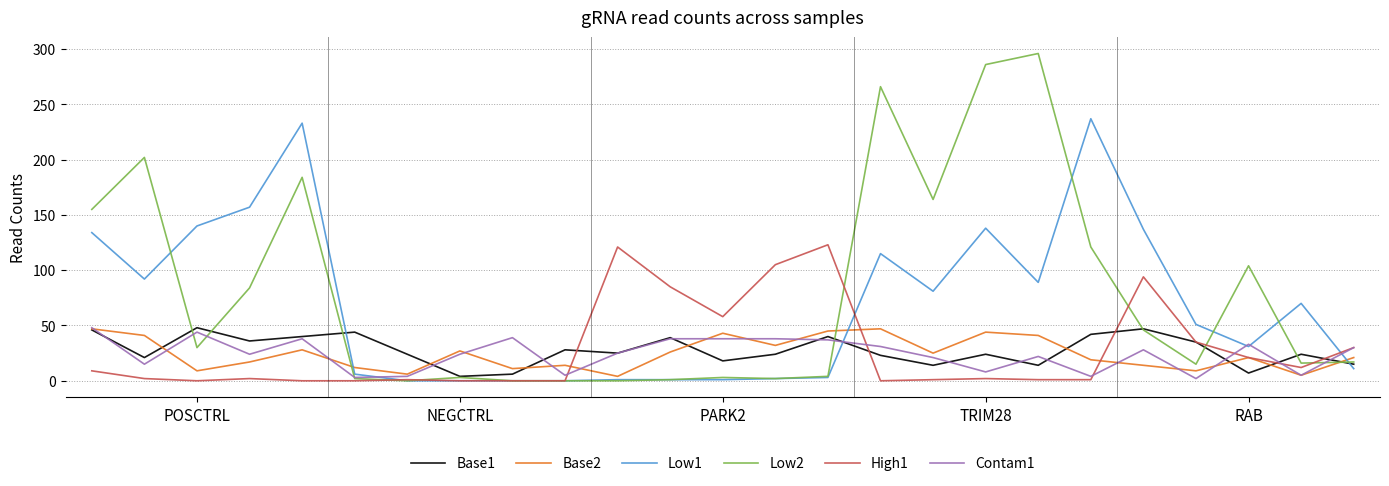

Count the number of categories in the chart.

25